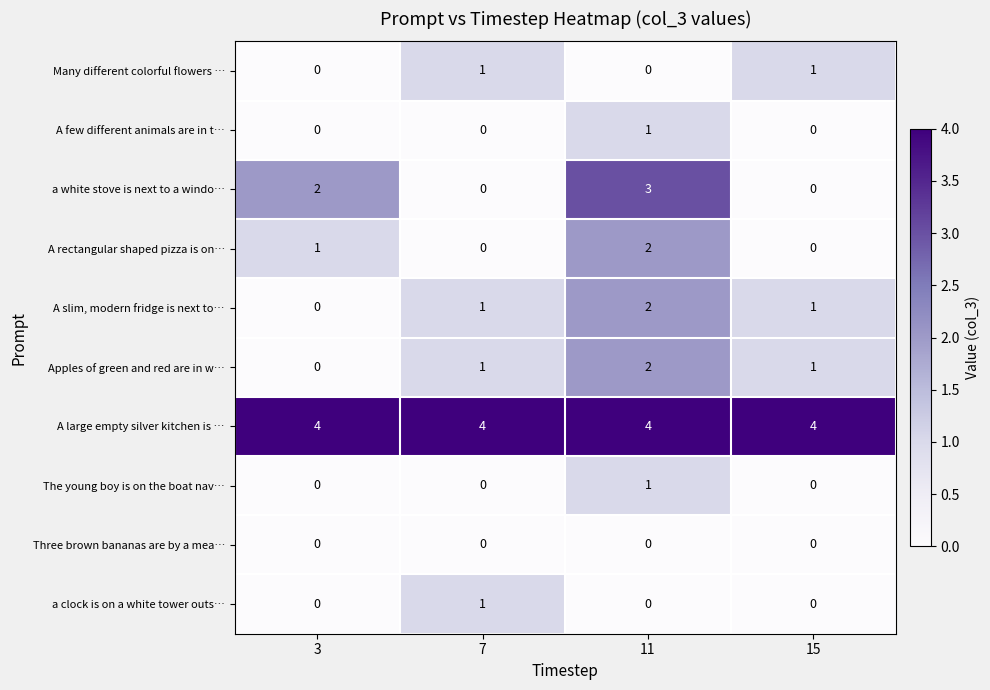

How many categories are shown in the chart?

4